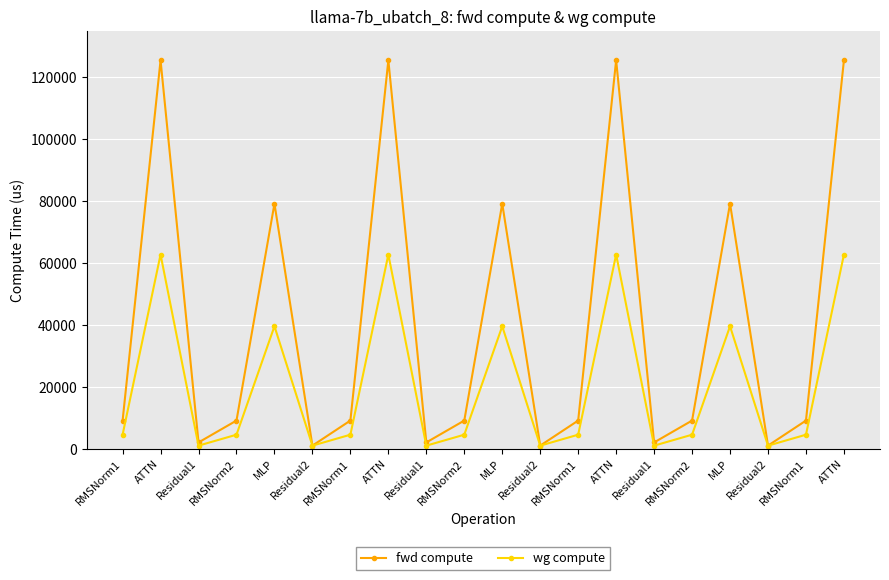

What is the label of the 17th point from the right?

RMSNorm2